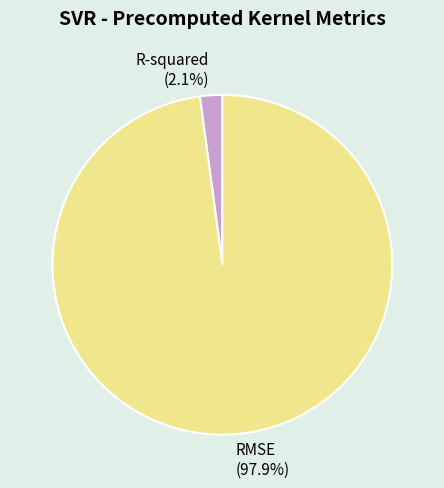

Does R-squared represent more than half of the total?

No